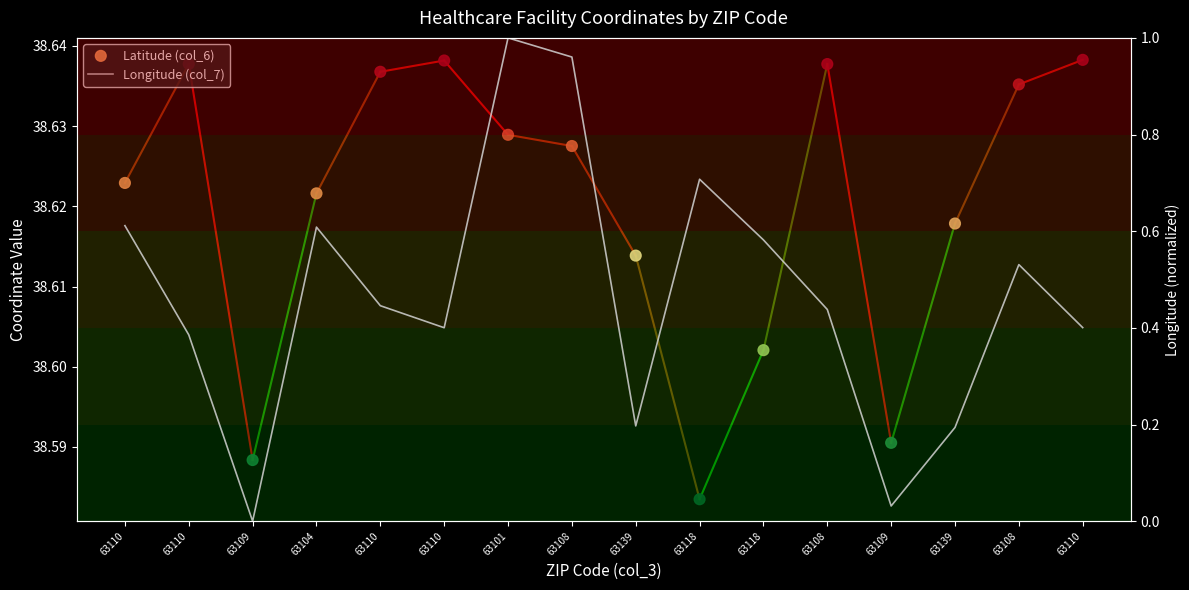

At which category is the sum across all series the highest?

63101